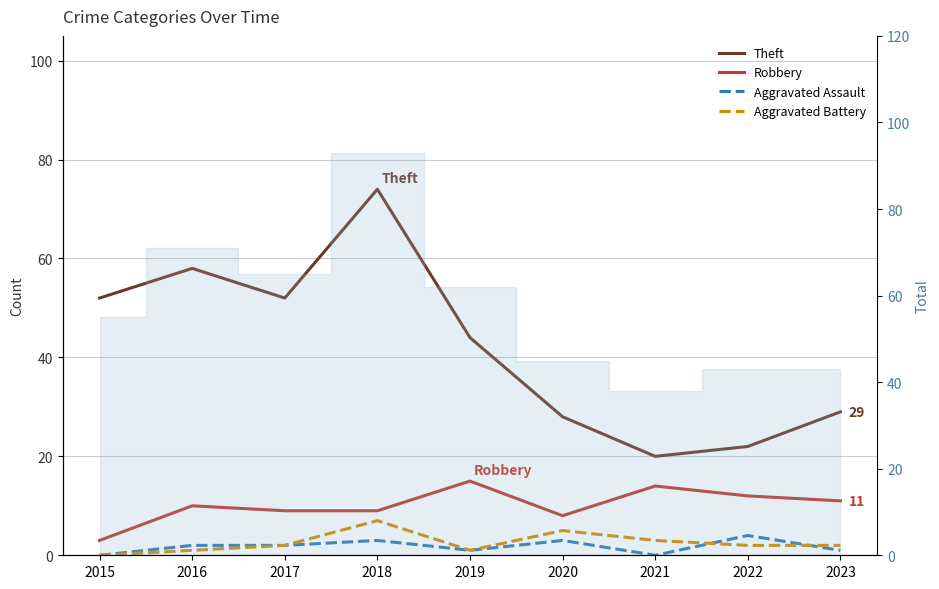

True or false: Theft has a value of 28 at 2020.

True